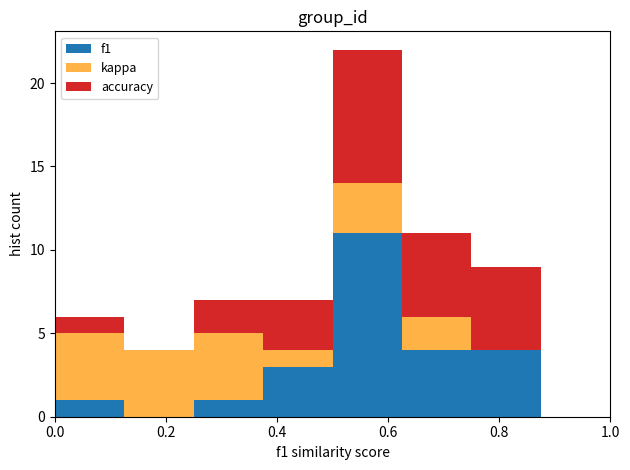

Reading left to right, list every stacked bar in this chart as the range it spans on the x-axis followed by its total height. Neither the bar edges nor the heights are printed on the chart, so give them approximately, as read against the axes.

0.000 to 0.125: 6
0.125 to 0.250: 4
0.250 to 0.375: 7
0.375 to 0.500: 7
0.500 to 0.625: 22
0.625 to 0.750: 11
0.750 to 0.875: 9
0.875 to 1.000: 0